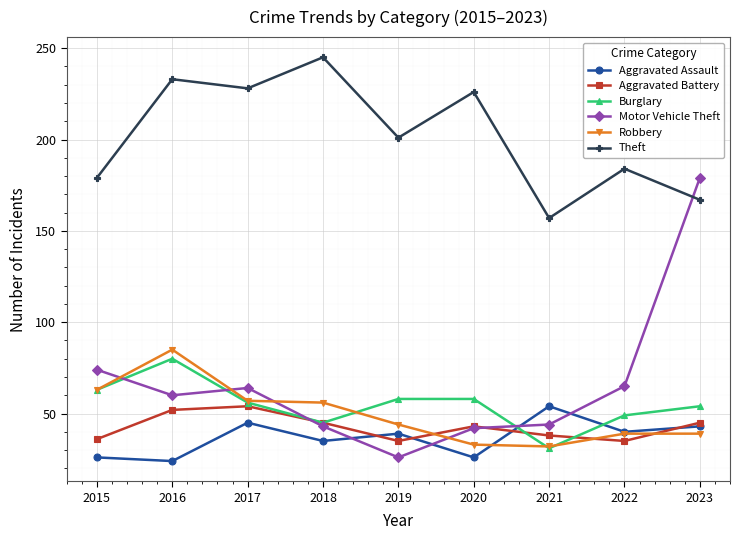

What is the difference between the Aggravated Assault values at 2020 and 2018?

9